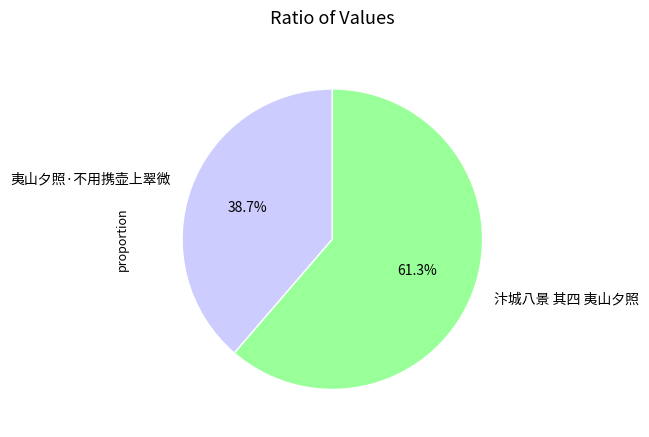

To the nearest percent, what percentage of the pie is 汴城八景 其四 夷山夕照?

61%